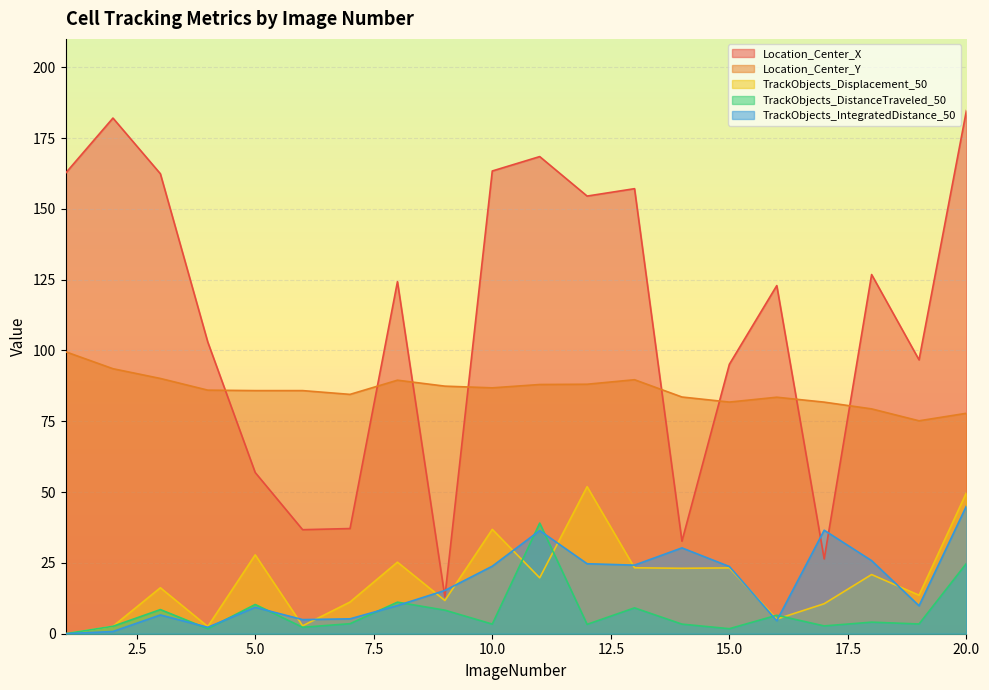

Reading left to right, what are all the values shown in this chart?

Location_Center_X: 1=162.6	2=182.0	3=162.4	4=103.0	5=56.9	6=36.7	7=37.1	8=124.3	9=13.0	10=163.4	11=168.5	12=154.5	13=157.1	14=32.7	15=95.1	16=122.9	17=26.4	18=126.8	19=96.7	20=184.8
Location_Center_Y: 1=99.6	2=93.6	3=90.1	4=86.0	5=85.8	6=85.8	7=84.5	8=89.5	9=87.4	10=86.8	11=88.0	12=88.1	13=89.7	14=83.6	15=81.8	16=83.5	17=81.8	18=79.4	19=75.2	20=77.8
TrackObjects_Displacement_50: 1=0.0	2=2.6	3=16.2	4=2.5	5=27.8	6=2.8	7=11.2	8=25.3	9=11.7	10=36.8	11=19.7	12=51.9	13=23.3	14=23.1	15=23.2	16=5.2	17=10.6	18=20.9	19=13.6	20=49.8
TrackObjects_DistanceTraveled_50: 1=0.0	2=2.6	3=8.5	4=1.8	5=10.3	6=2.3	7=3.5	8=11.1	9=8.3	10=3.4	11=39.1	12=3.3	13=9.1	14=3.4	15=1.8	16=6.5	17=2.8	18=4.1	19=3.4	20=24.8
TrackObjects_IntegratedDistance_50: 1=0.0	2=0.8	3=6.6	4=2.3	5=9.3	6=5.0	7=5.3	8=10.0	9=15.3	10=23.8	11=36.4	12=24.7	13=24.2	14=30.3	15=23.7	16=4.6	17=36.5	18=25.8	19=9.9	20=45.1